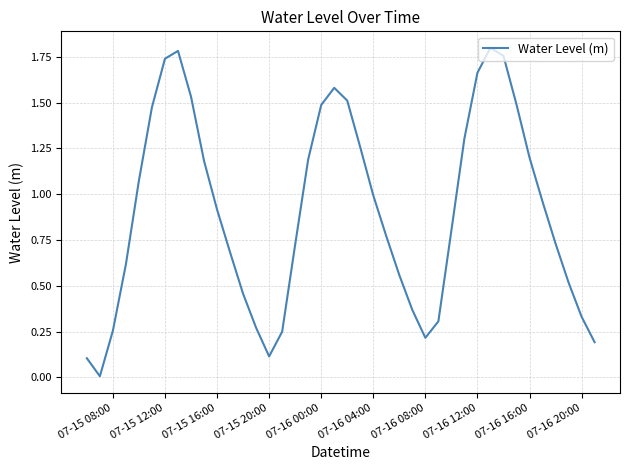

How many lines are shown in the chart?

1